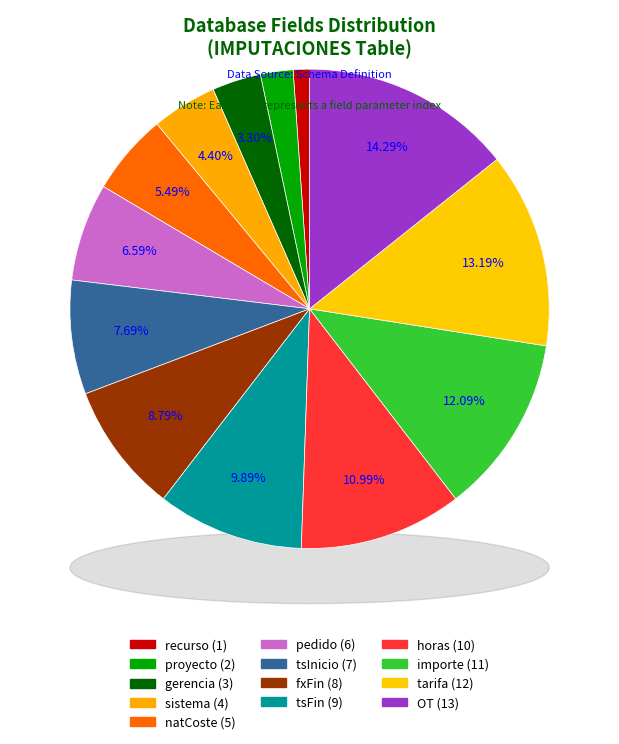

Count the number of slices in the pie.

13